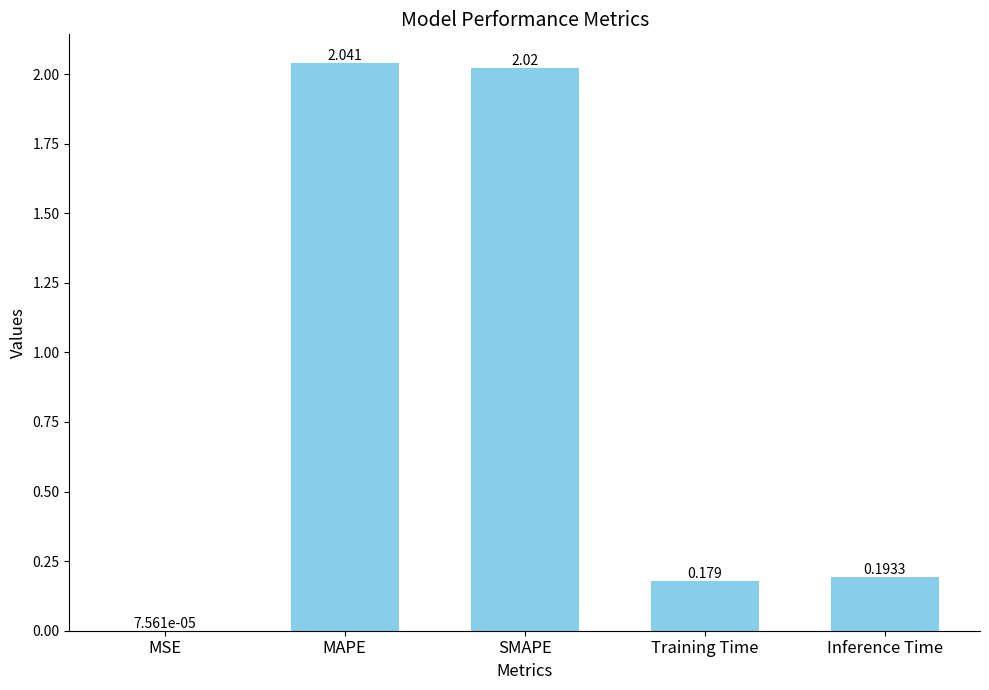

Are the bars horizontal?

No